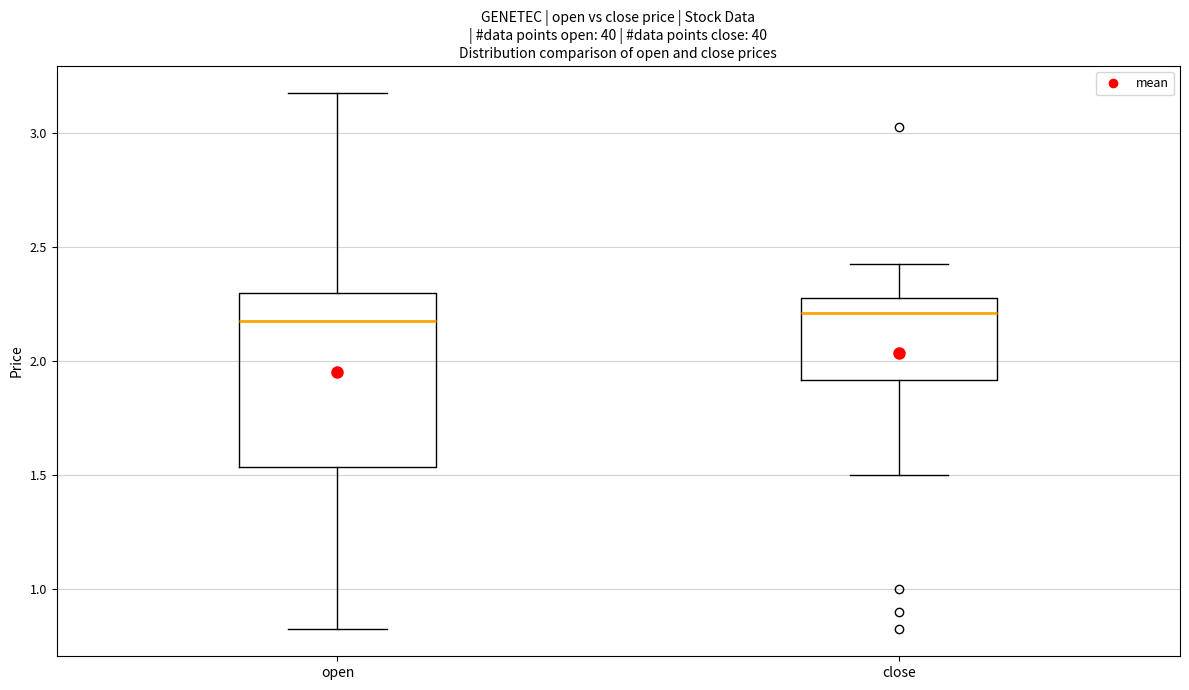

Reading left to right, read every box against the y-axis: the position of its median line, the range the box covers, and the ends of its whiskers. The values are not printed on the chart, so give them approximately, as read against the axis.

open: median 2.20, box 1.55 to 2.30, whiskers 0.85 to 3.20
close: median 2.20, box 1.90 to 2.30, whiskers 1.50 to 2.45